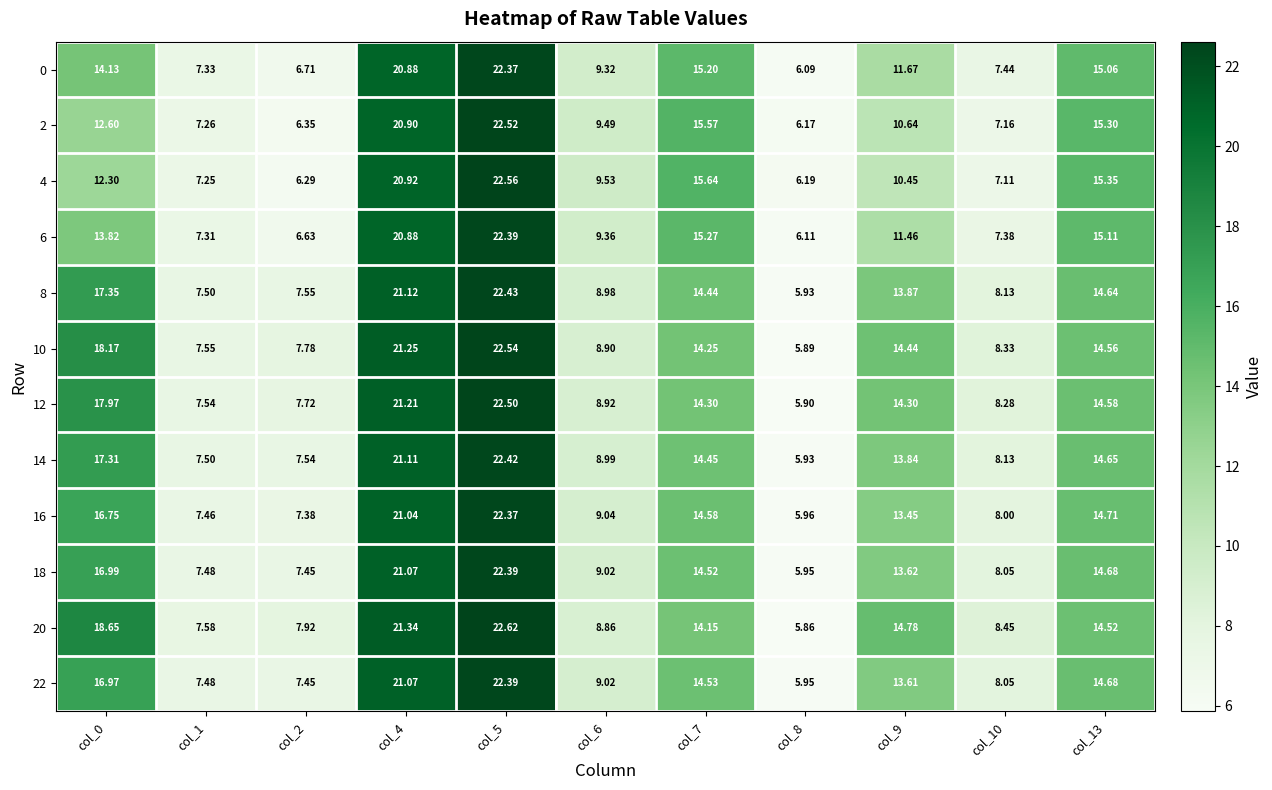

Between col_2 and col_6, which series saw the biggest shift?

4